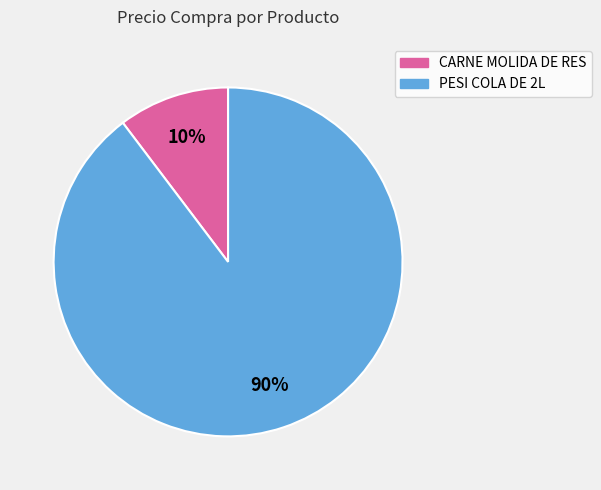

How many segments does this pie chart have?

2